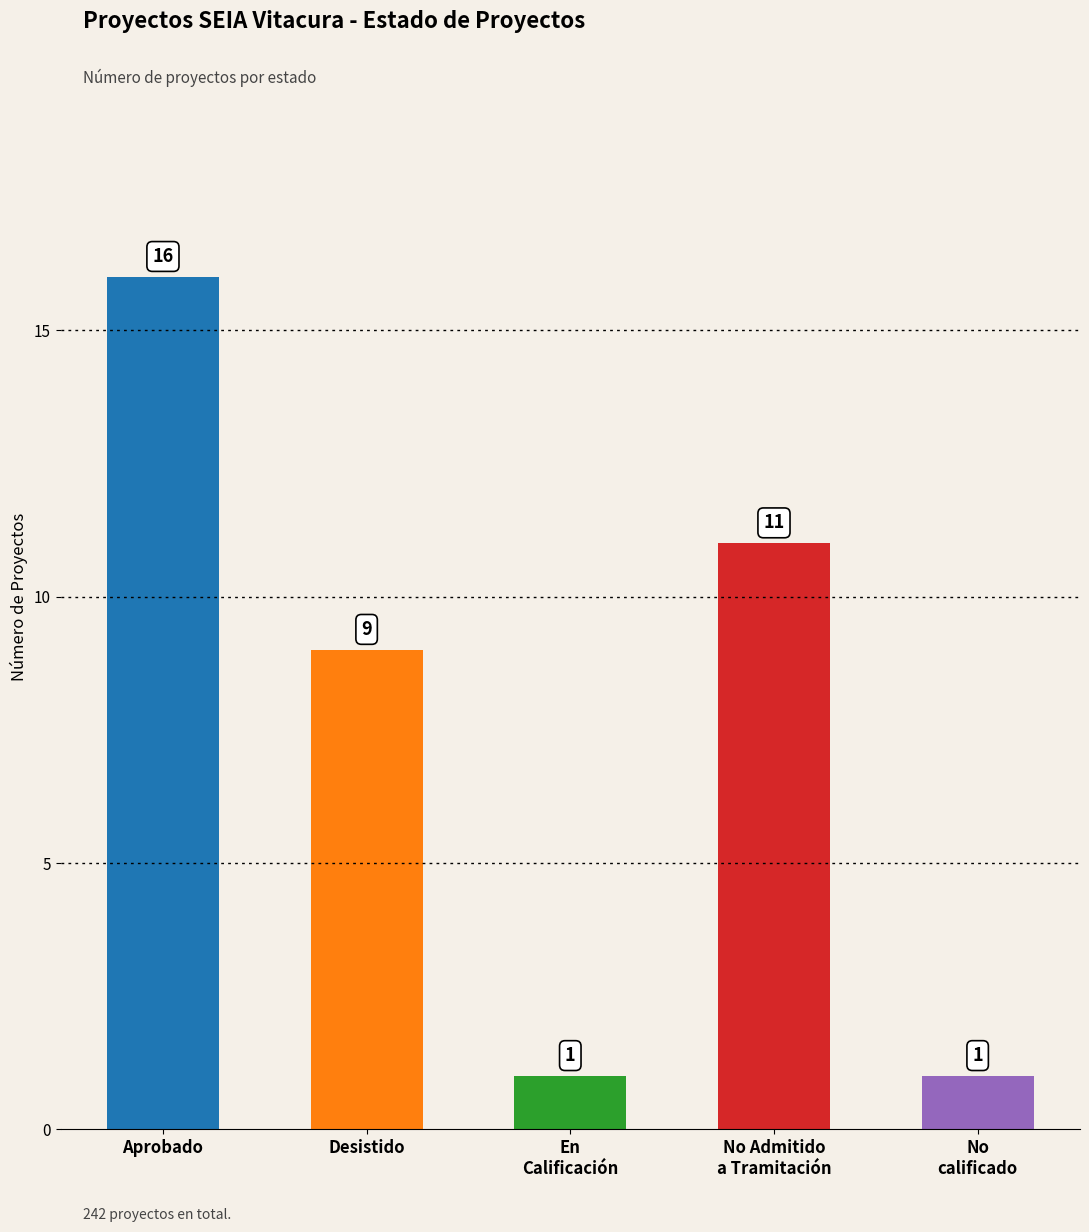

What is the sum of all values?

38